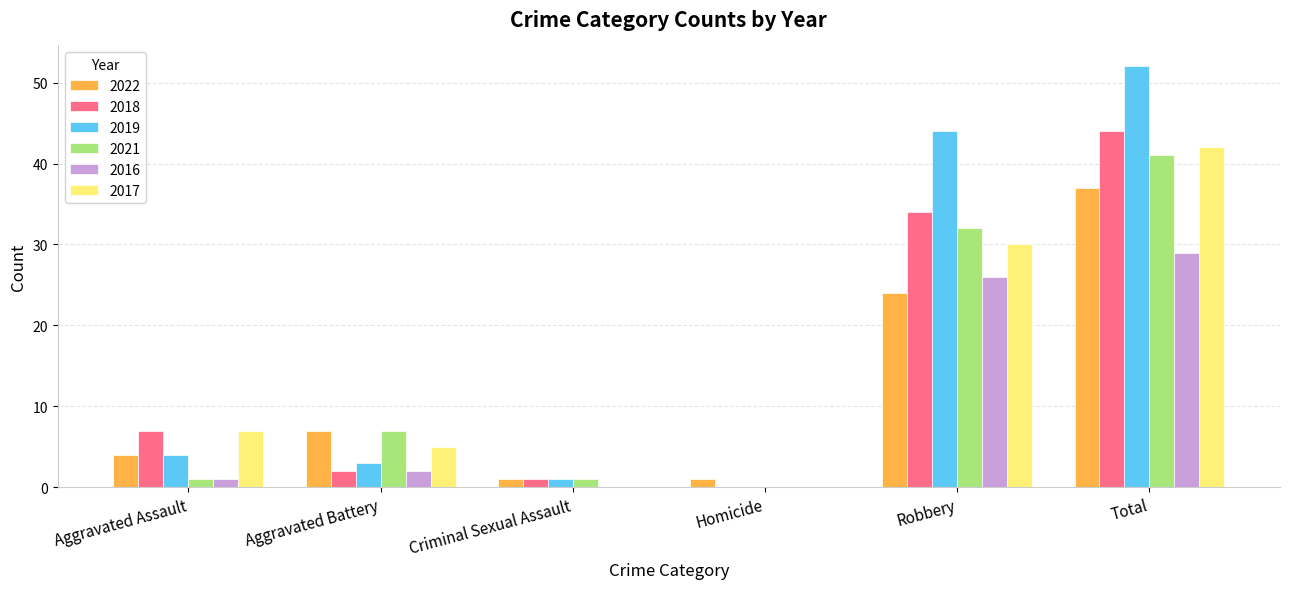

What is the maximum value for 2022?

37